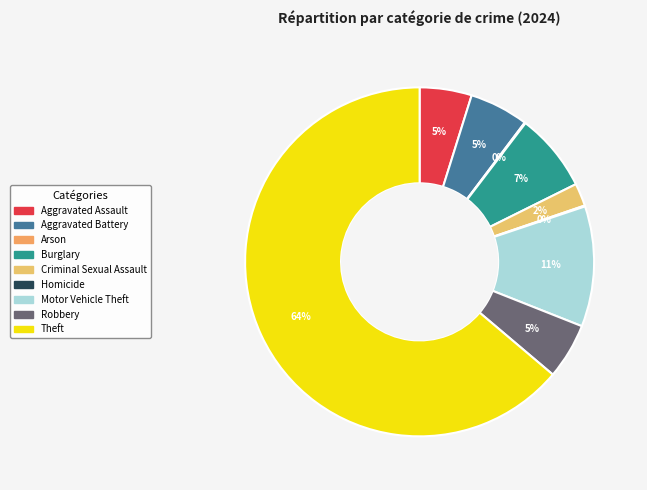

What percentage is NOT represented by Burglary?

92.7%